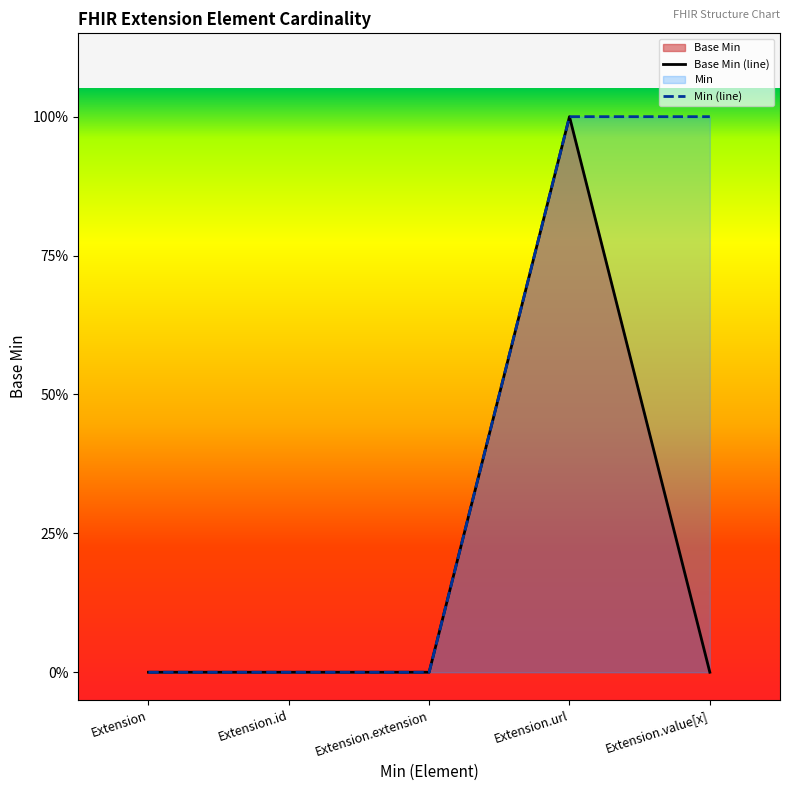

Rank the categories by value from highest to lowest.

Extension.url, Extension, Extension.id, Extension.extension, Extension.value[x]